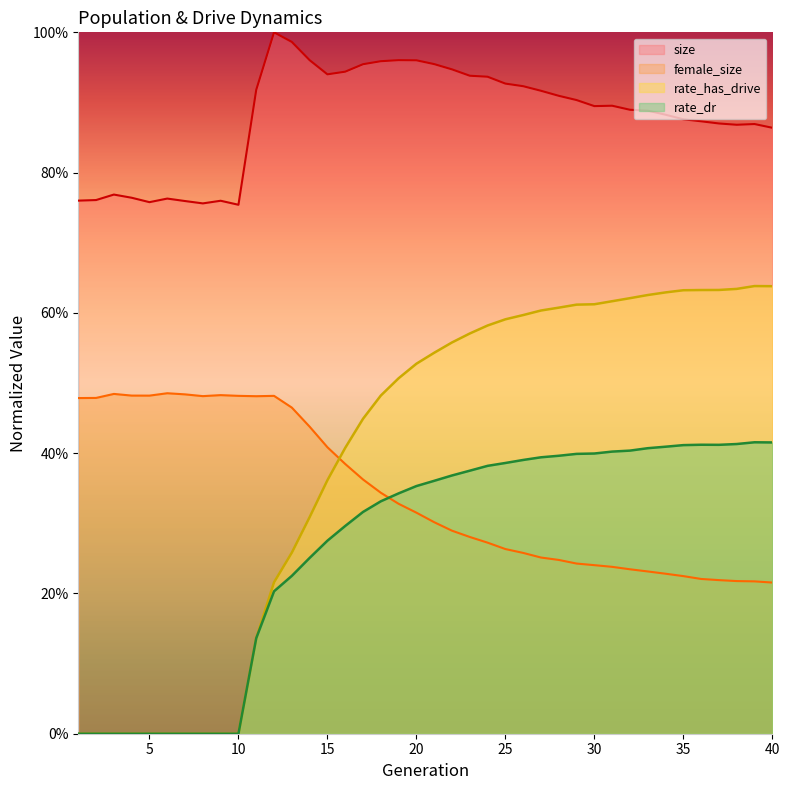

True or false: rate_dr has a value of 0.7 at 32.

False